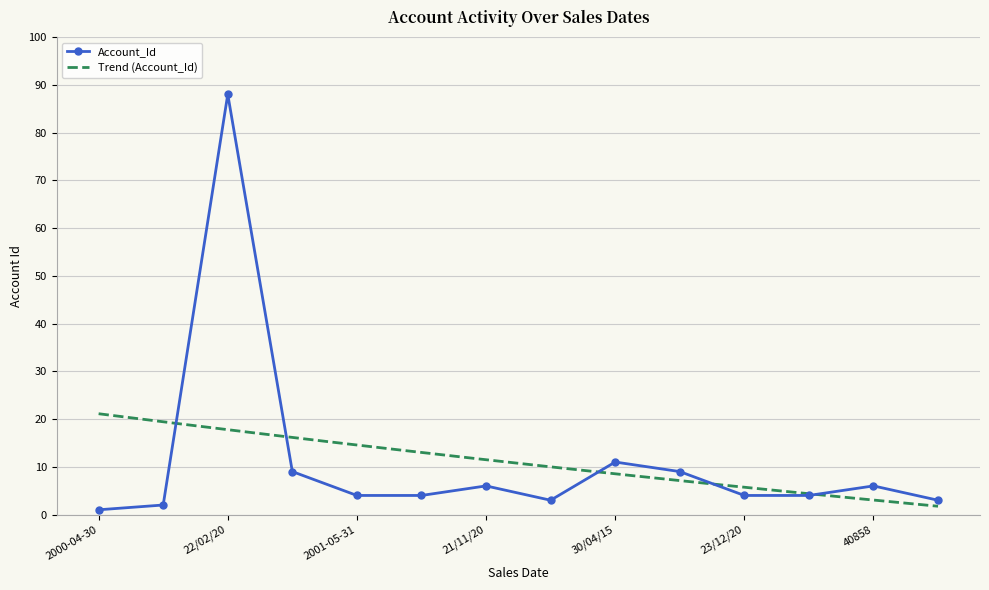

What is the difference between the values at 22/02/20 and 13/12/19?

79